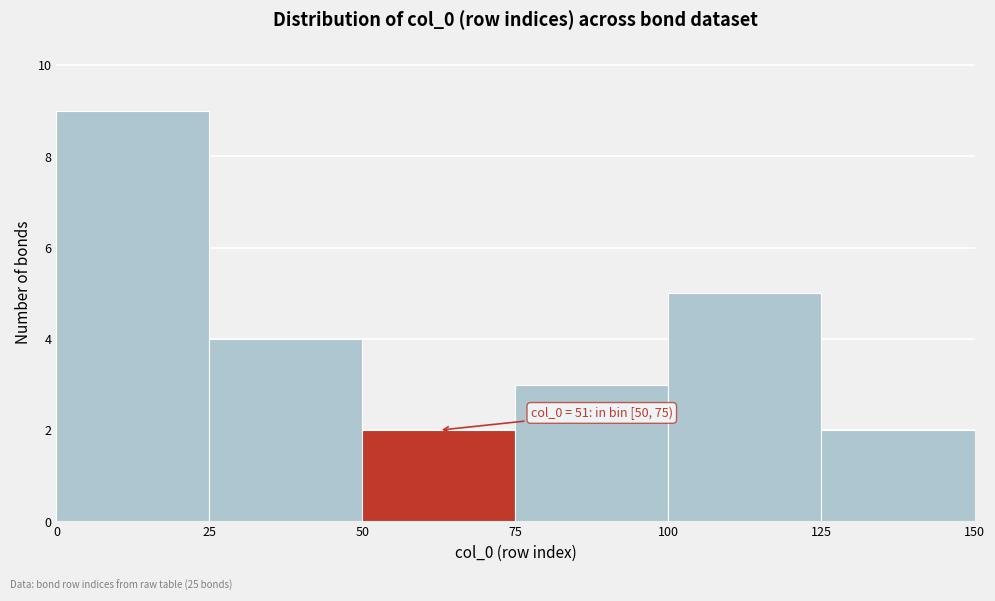

Which range on the x-axis has the tallest bar?

0 to 25